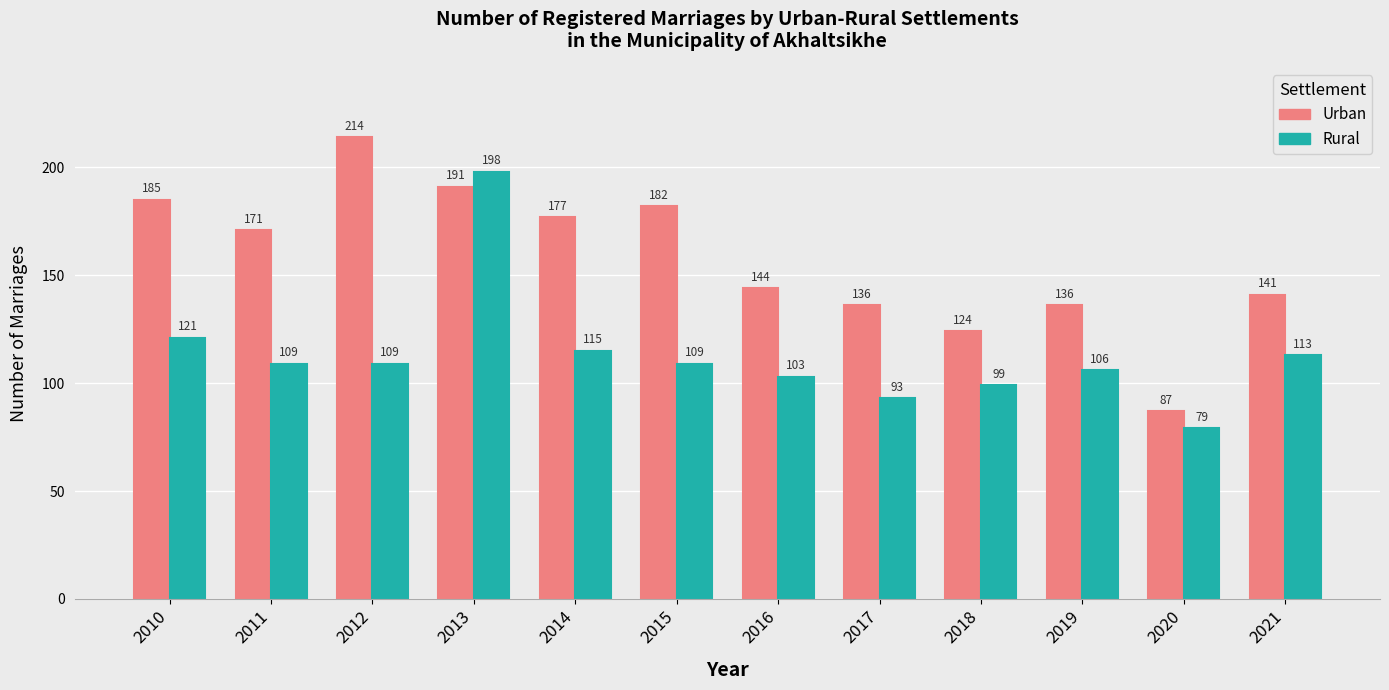

What is the difference between the maximum and minimum values in the Rural series?

119